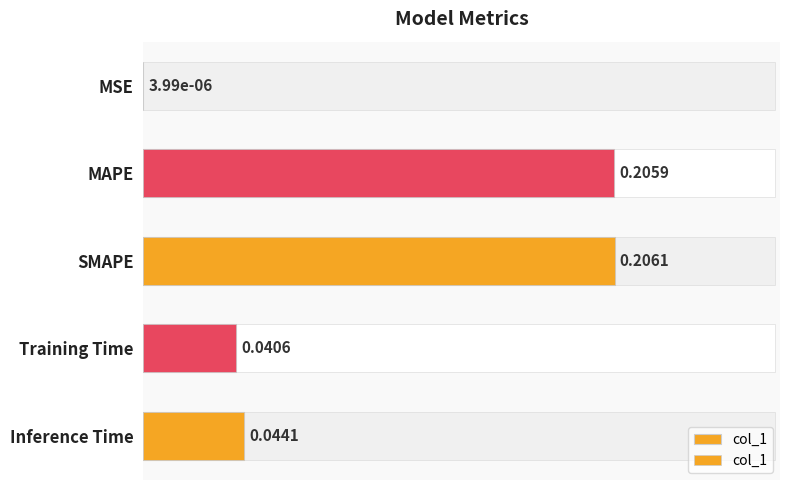

Reading left to right, list all the values displayed in this chart.

0.0	0.2	0.2	0.0	0.0